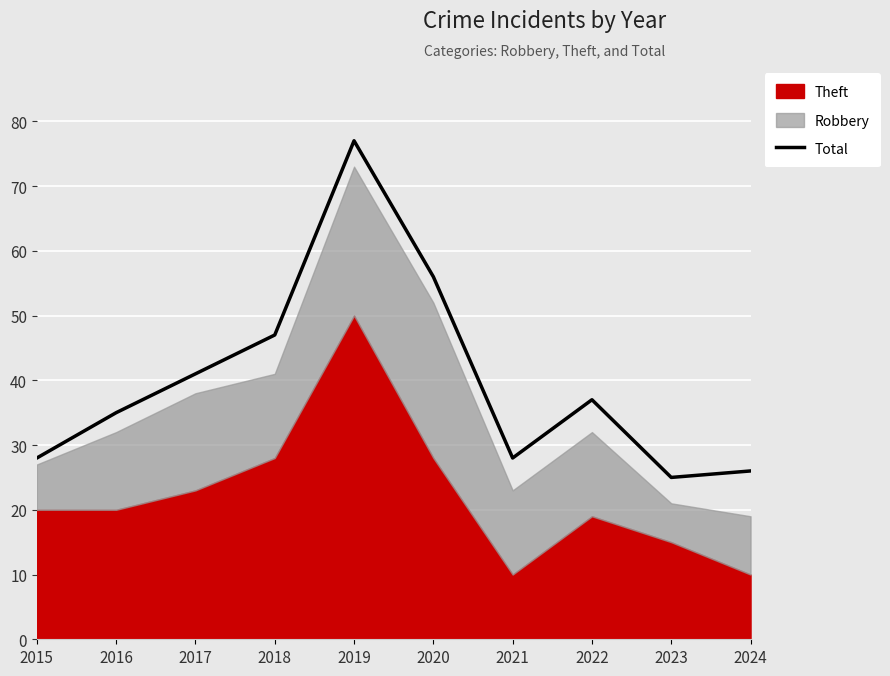

True or false: the data has more than 1 interior local peaks.

True